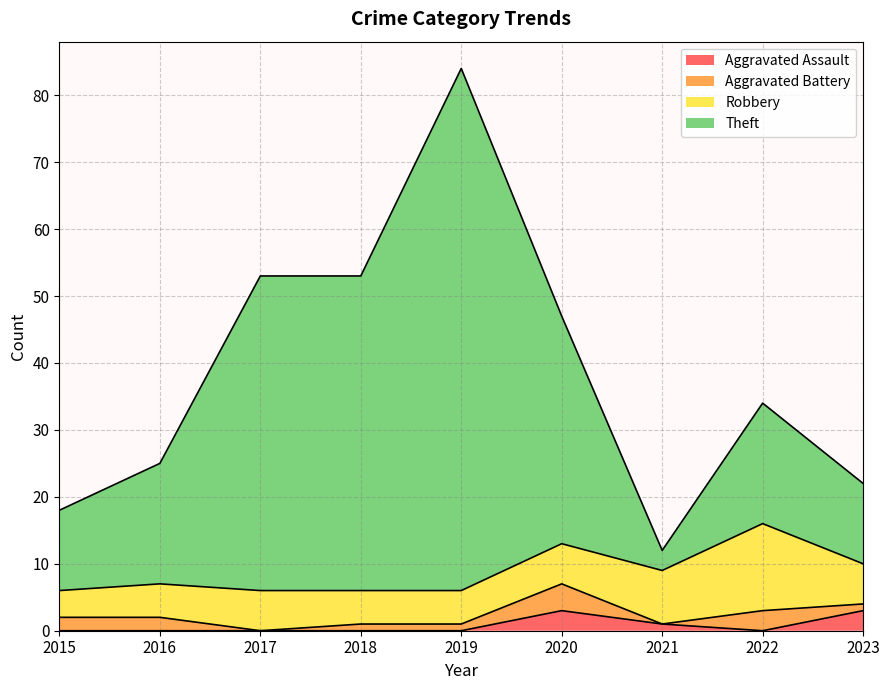

At which category is the sum across all series the highest?

2019